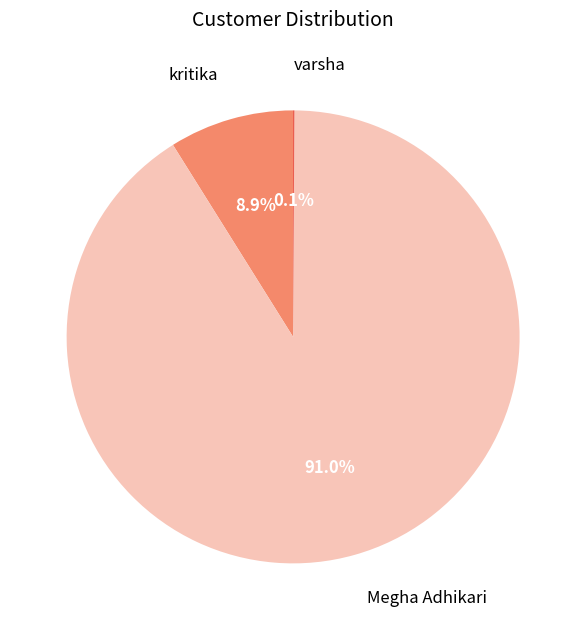

Is there any slice that represents more than half of the pie?

Yes